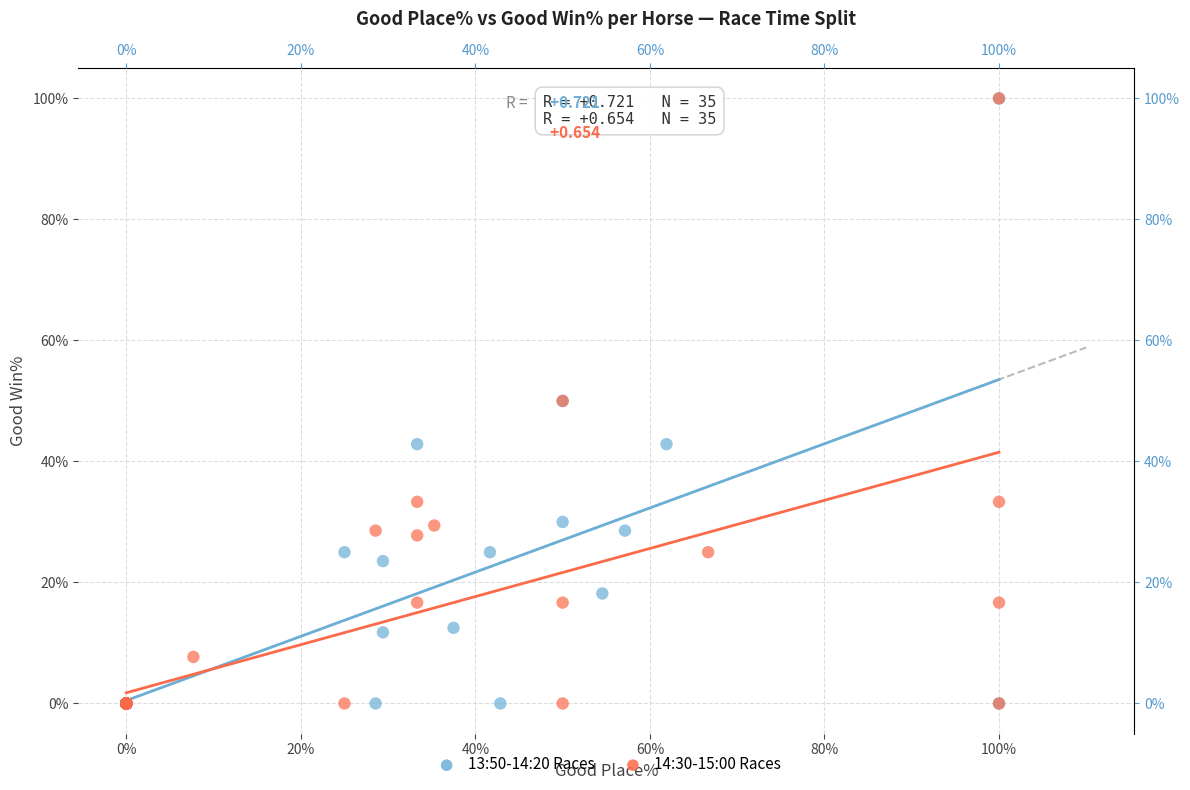

What are all the series names shown in the legend?

13:50-14:20 Races, 14:30-15:00 Races